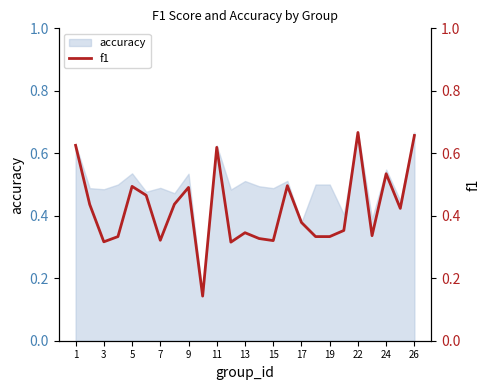

The accuracy series shows 0.6 at 17. True or false?

False